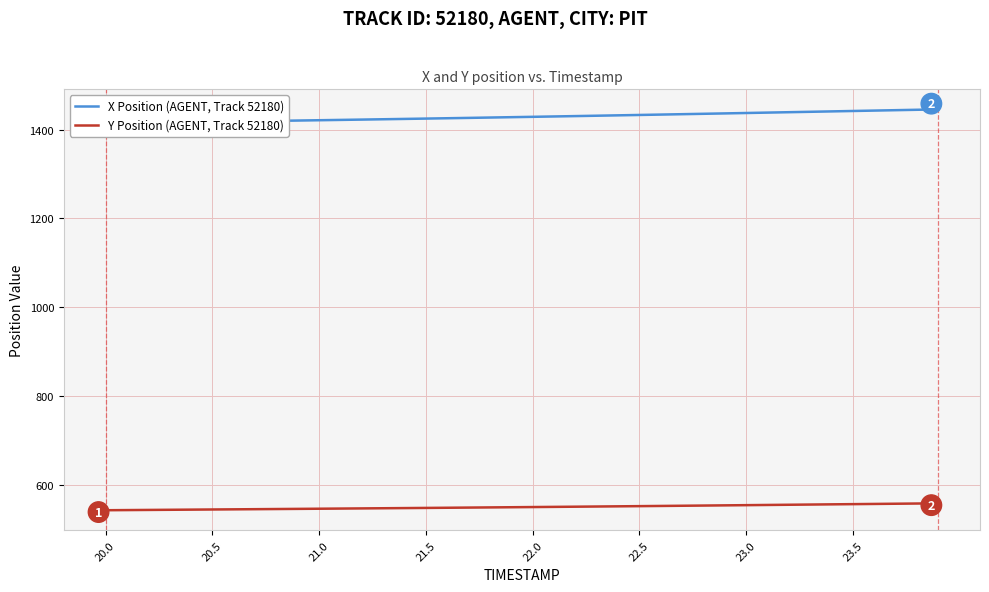

Is it true that Y Position (AGENT, Track 52180) equals 943.8 at 22.5?

False